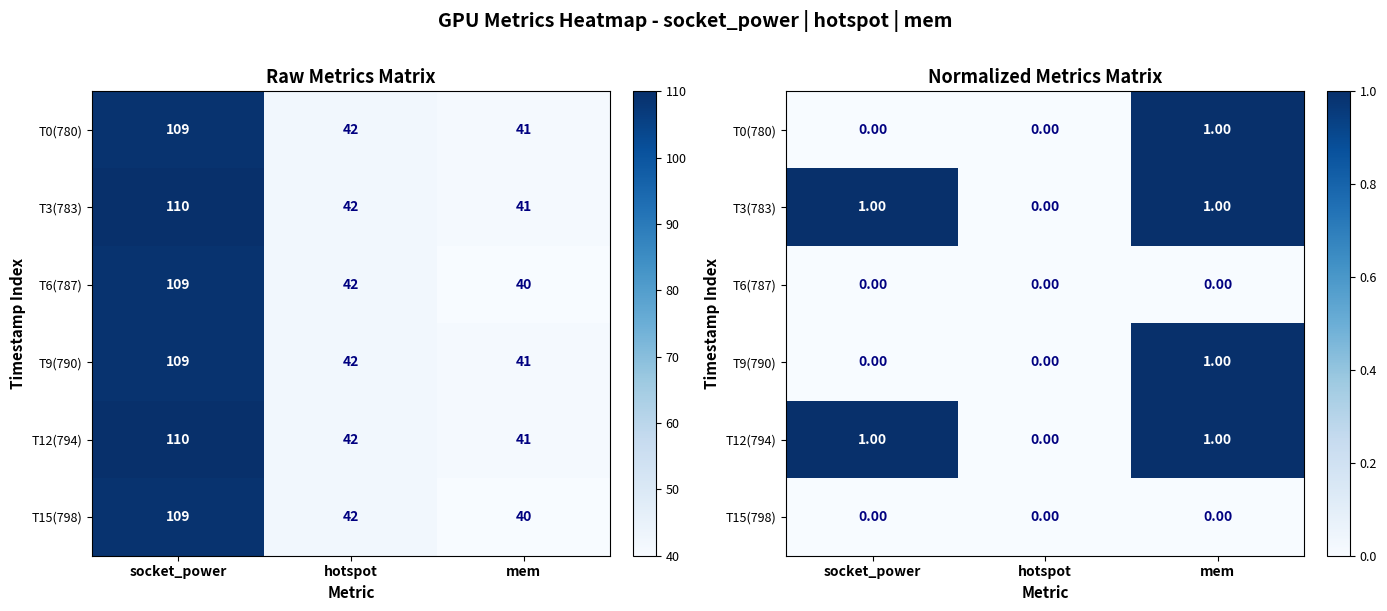

The value of T0(780) at hotspot is 0. True or false?

True